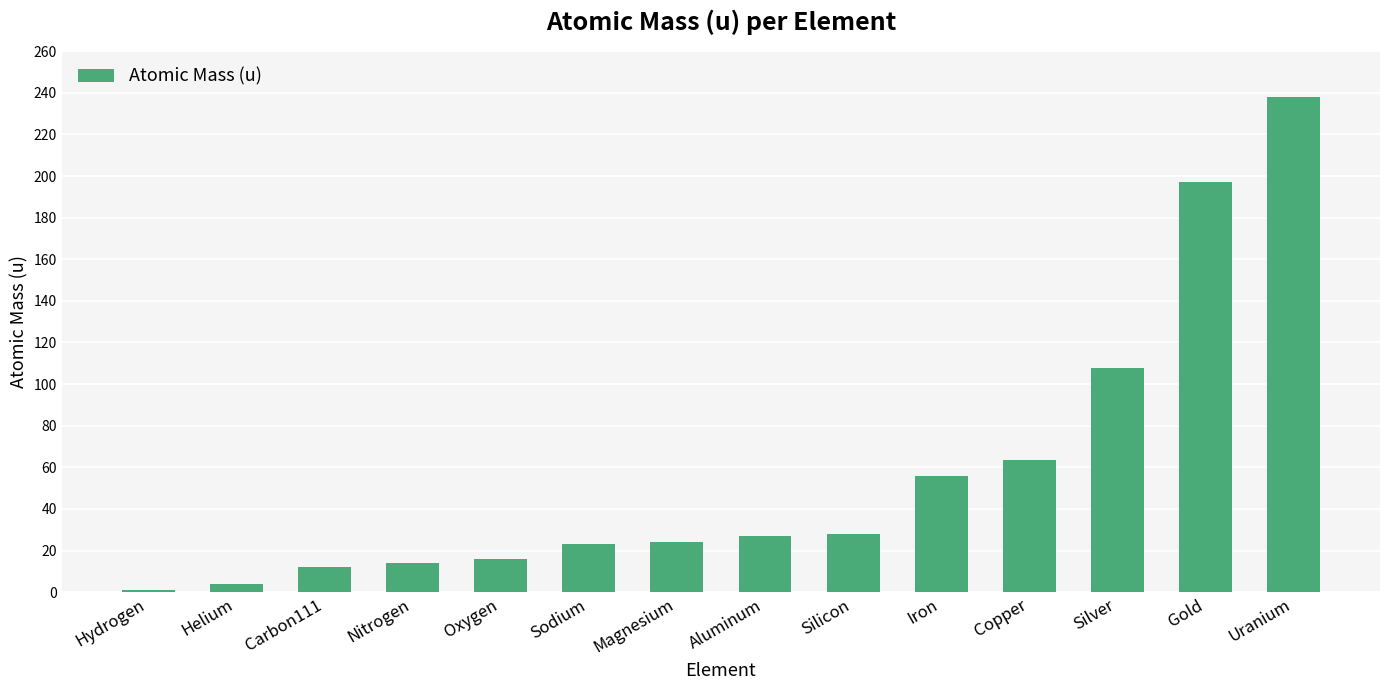

What is the change in value from Nitrogen to Gold?

+183.0